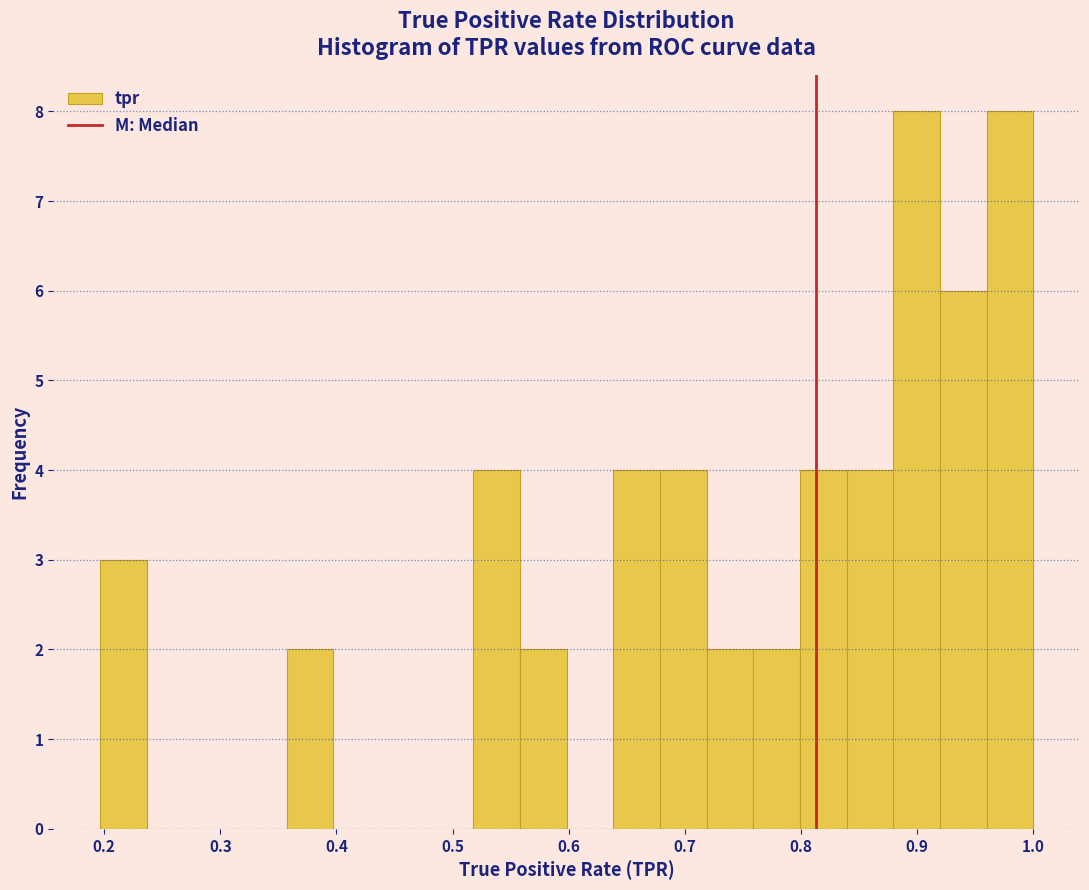

Reading left to right, transcribe this chart: for each bar, give the range it covers on the x-axis and its height. Neither the bar edges nor the heights are printed on the chart, so give them approximately, as read against the axes.

0.20 to 0.24: 3
0.24 to 0.28: 0
0.28 to 0.32: 0
0.32 to 0.36: 0
0.36 to 0.40: 2
0.40 to 0.44: 0
0.44 to 0.48: 0
0.48 to 0.52: 0
0.52 to 0.56: 4
0.56 to 0.60: 2
0.60 to 0.64: 0
0.64 to 0.68: 4
0.68 to 0.72: 4
0.72 to 0.76: 2
0.76 to 0.80: 2
0.80 to 0.84: 4
0.84 to 0.88: 4
0.88 to 0.92: 8
0.92 to 0.96: 6
0.96 to 1.00: 8